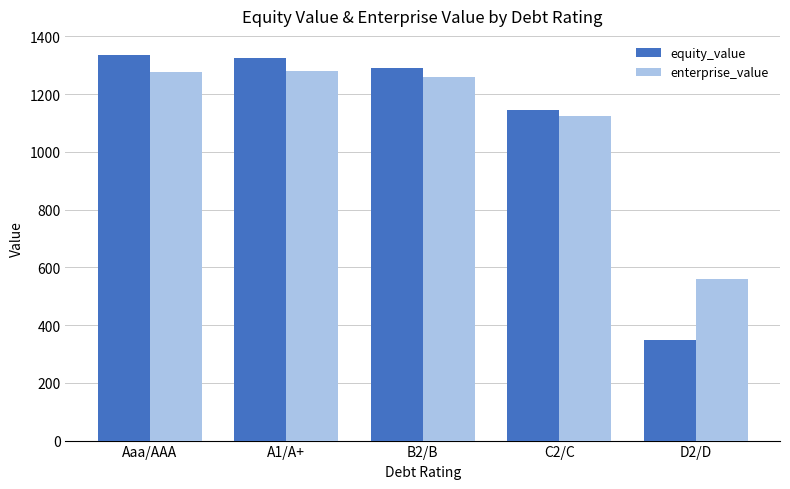

At C2/C, list the series in order from largest to smallest.

equity_value, enterprise_value